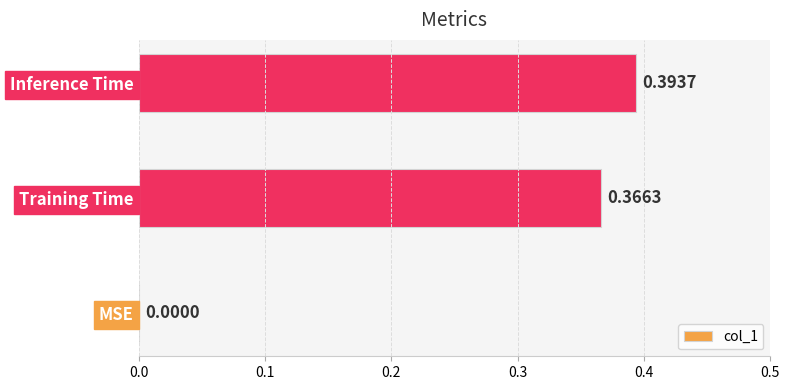

At which label is the value closest to 0?

MSE